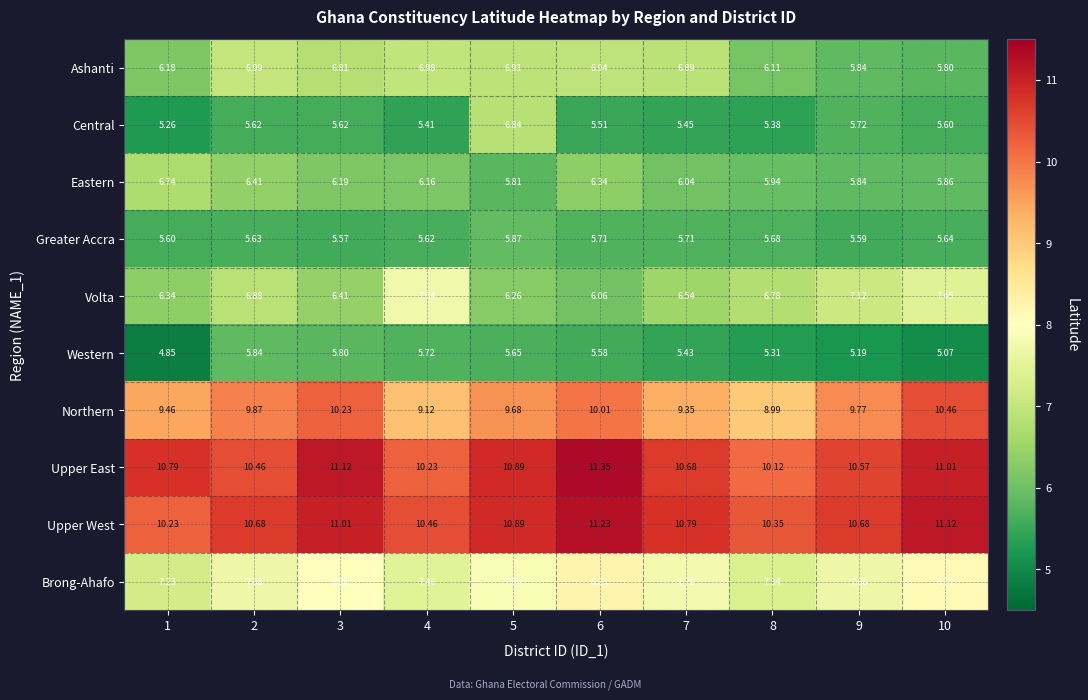

Count the number of categories in the chart.

10